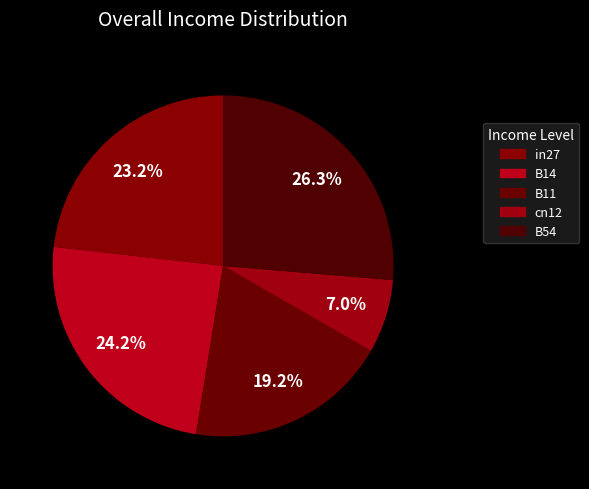

Does in27 account for over 50% of the chart?

No